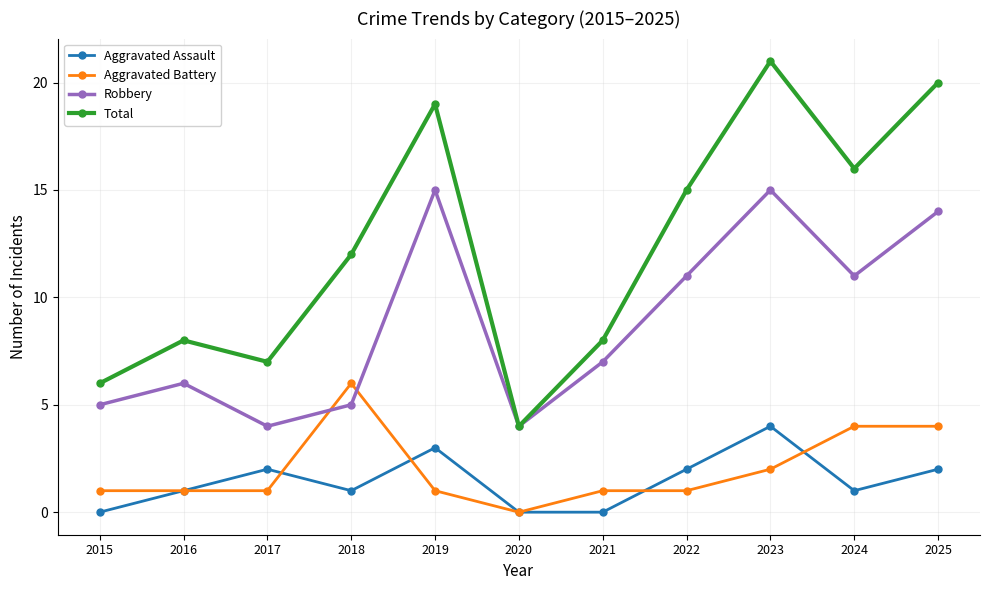

The Total series shows 25 at 2022. True or false?

False